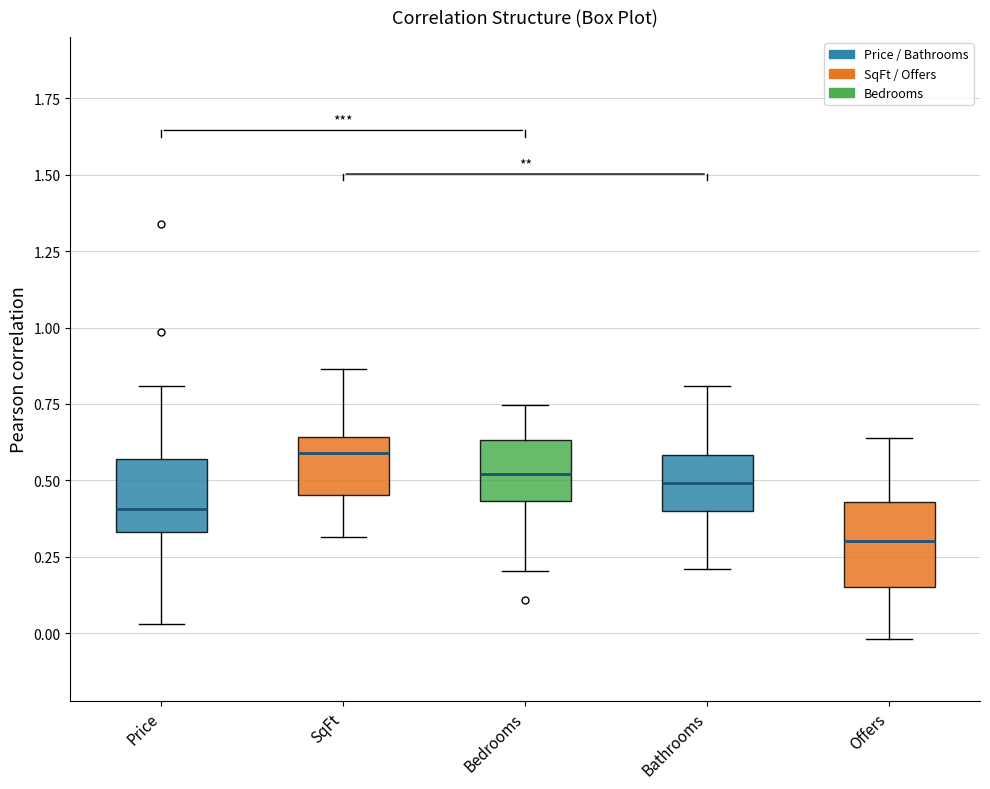

Which box has the highest median line?

SqFt